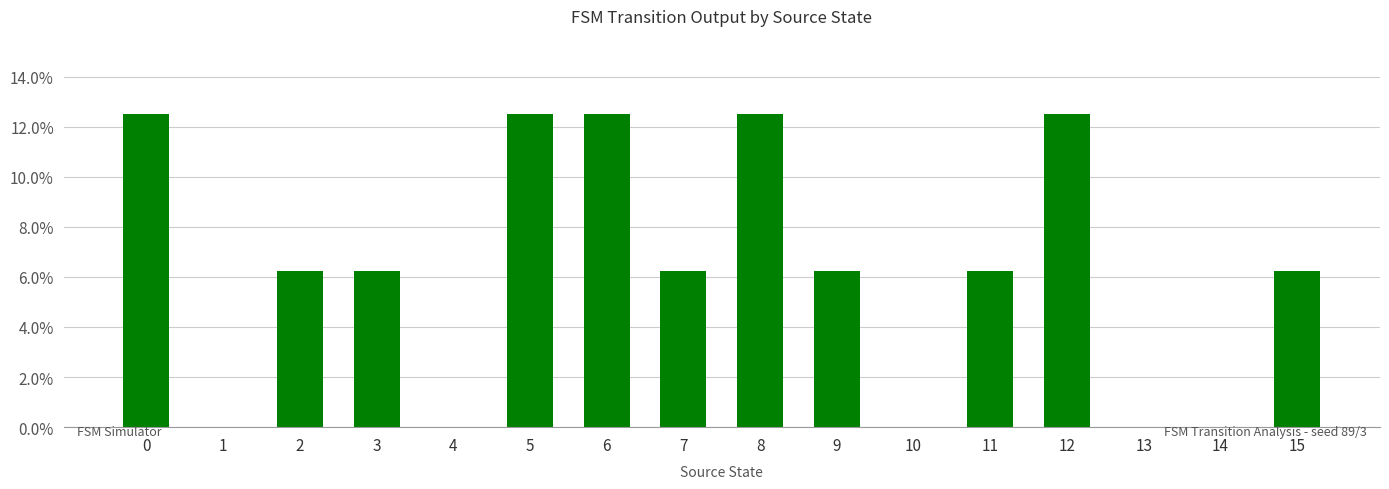

Reading left to right, what are all the values shown in this chart?

0.1	0.0	0.1	0.1	0.0	0.1	0.1	0.1	0.1	0.1	0.0	0.1	0.1	0.0	0.0	0.1